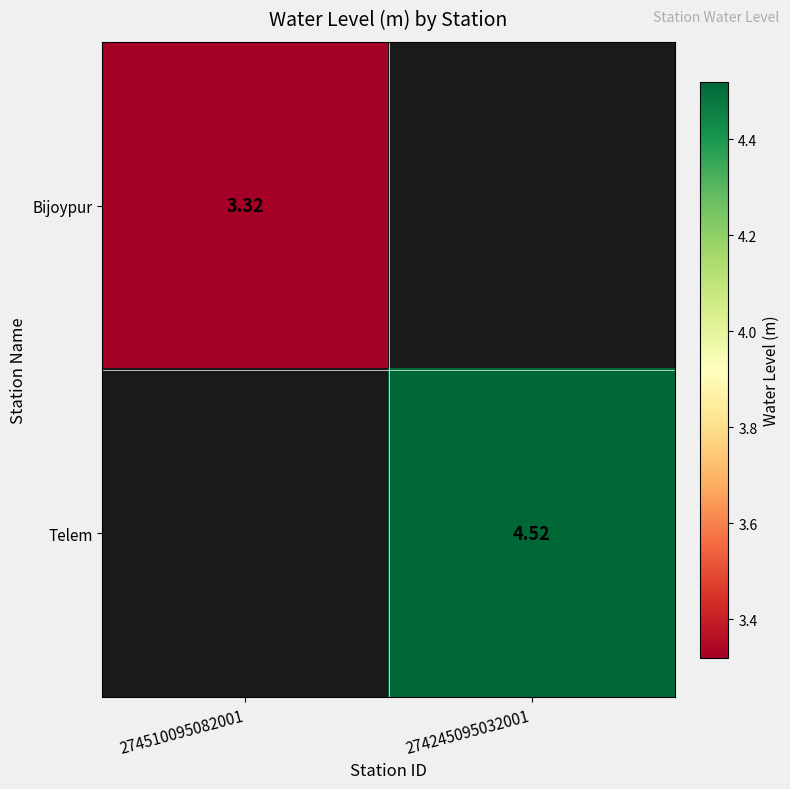

At how many categories does at least one series exceed 3?

2